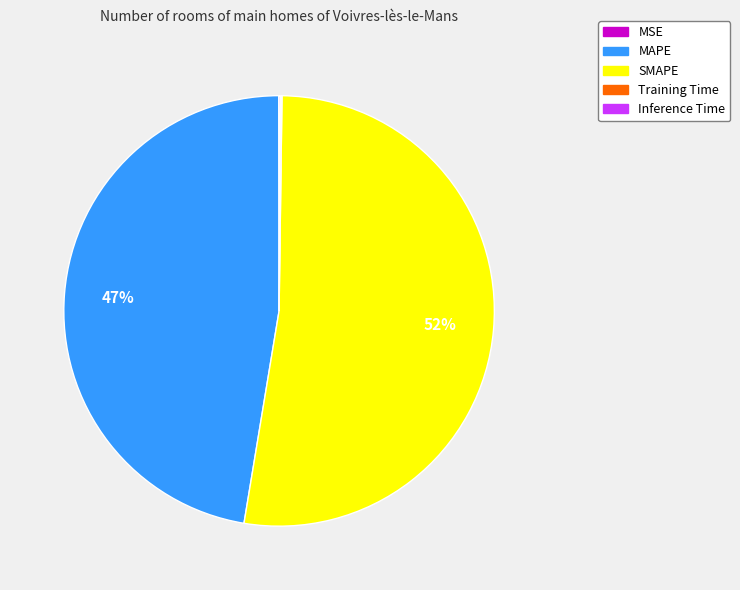

Is it true that MAPE is 61% of the pie?

False